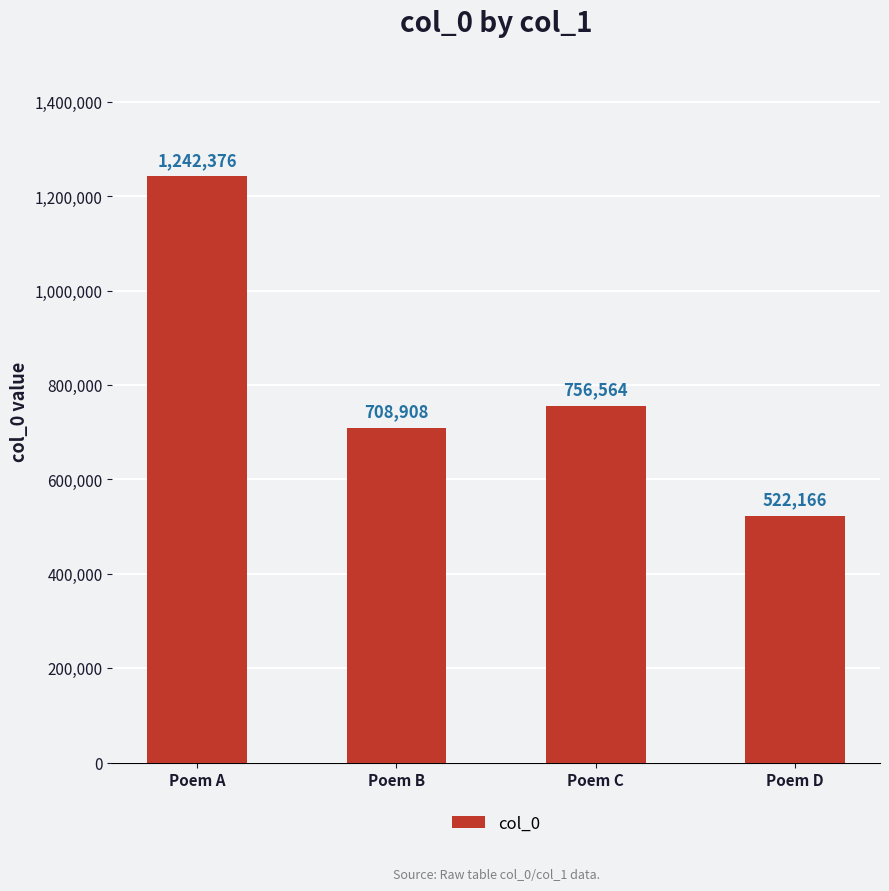

The chart shows a value of 1242376 at Poem A. True or false?

True